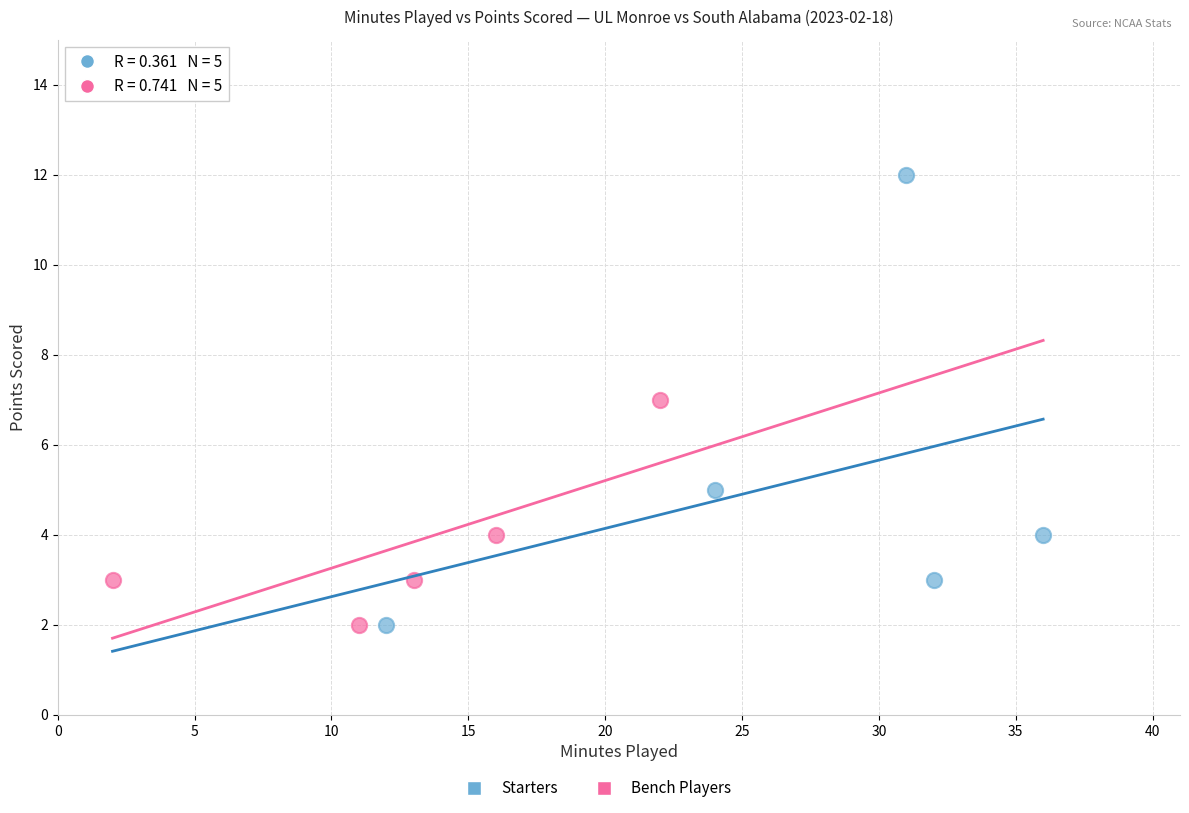

Which series has the largest Y range (max minus min)?

Starters